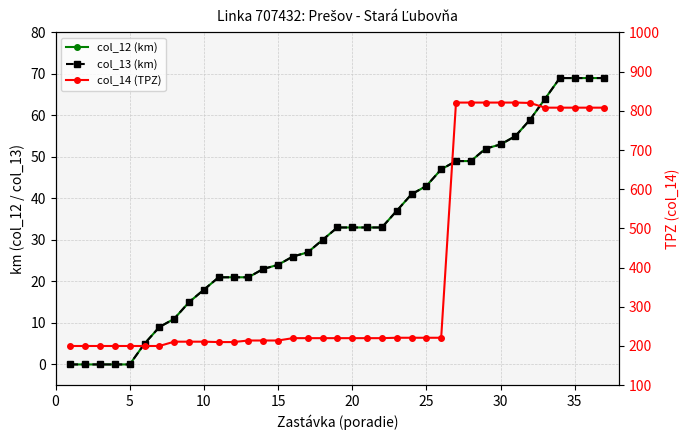

Count the number of data series in this chart.

3